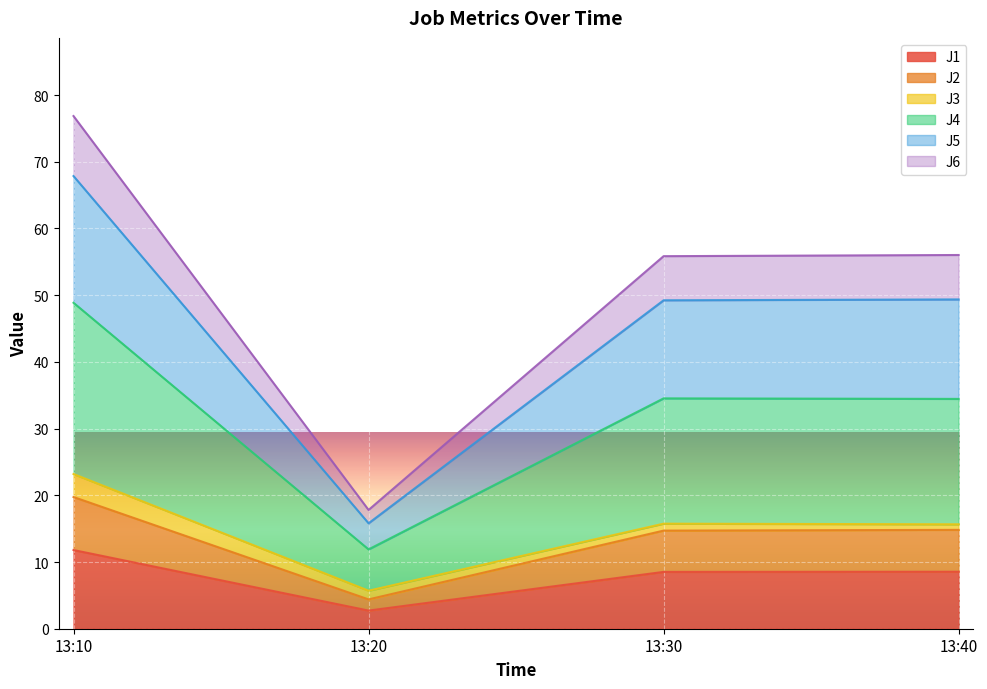

The value of J1 at 13:40 is 8.5. True or false?

True